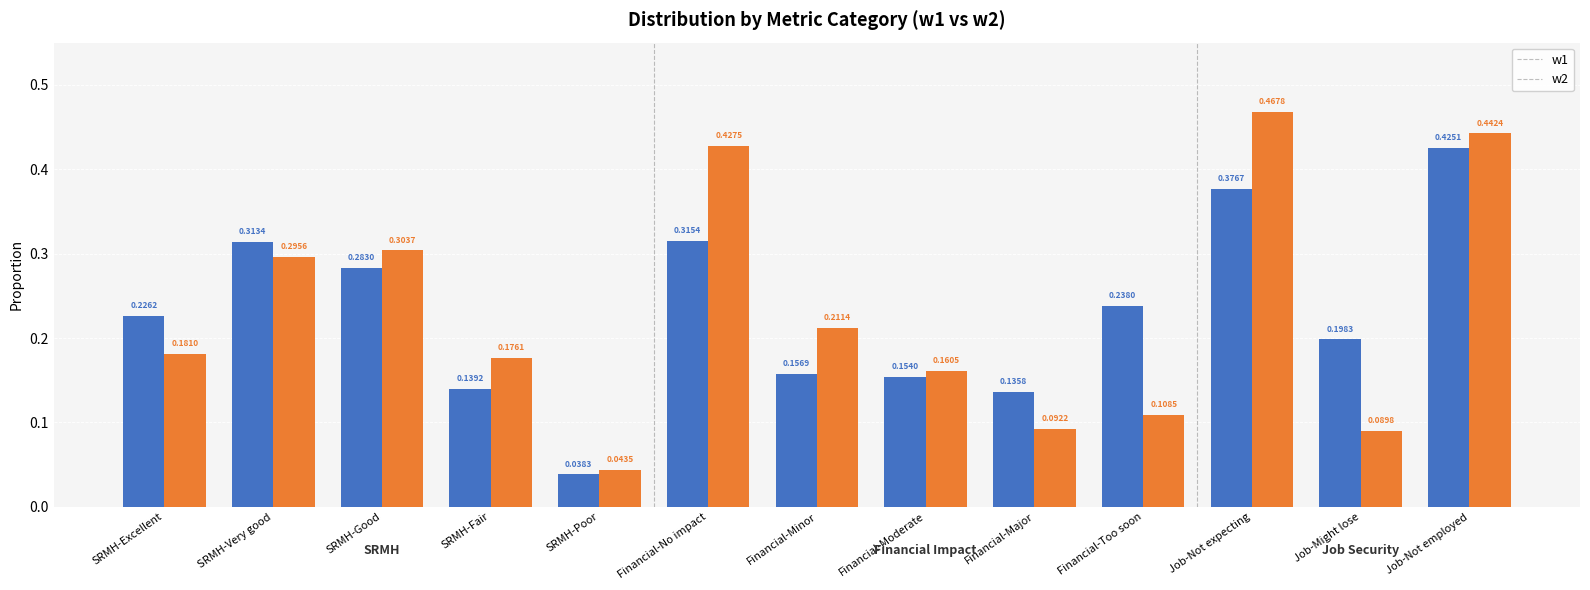

At Financial-Major, list the series in order from largest to smallest.

w1, w2